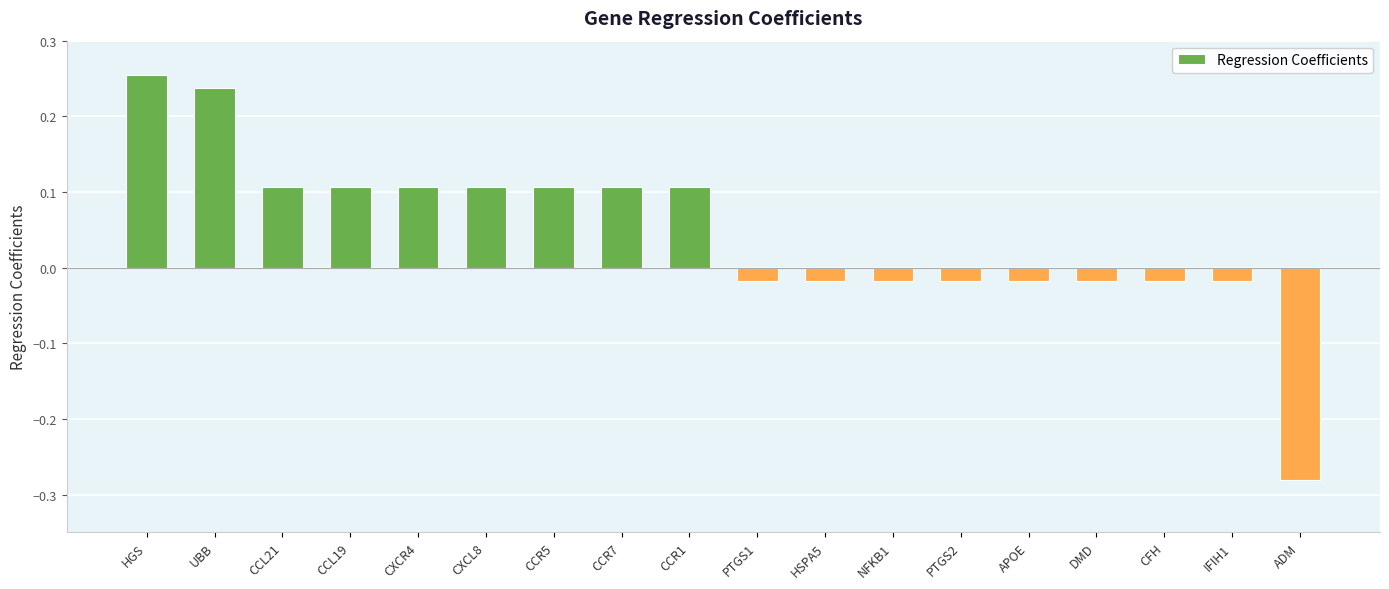

At which category does the chart reach its minimum across all series?

ADM